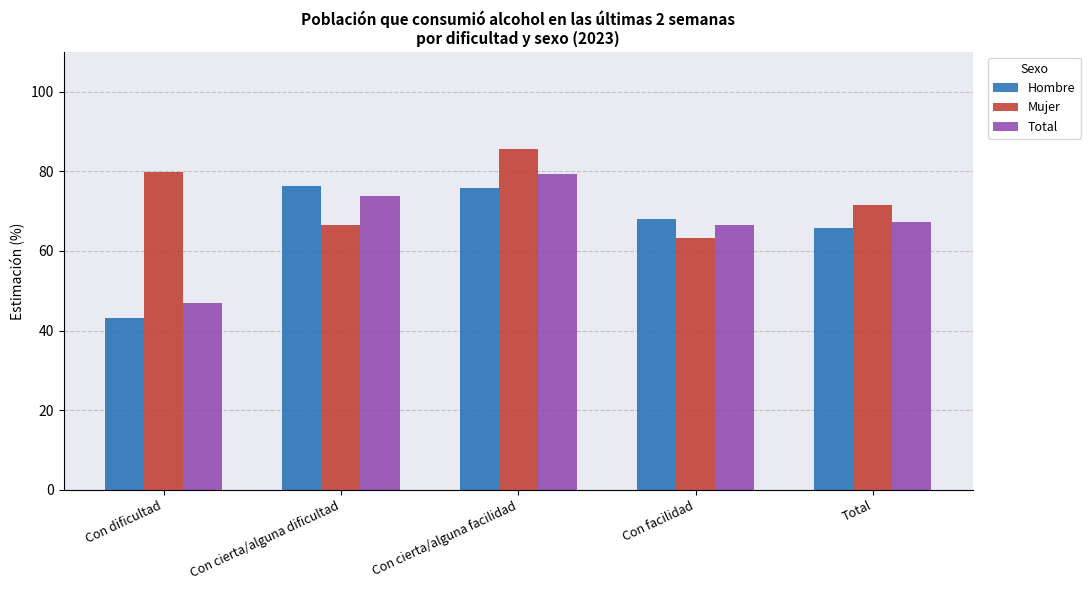

What is the label of the 4th bar from the right?

Con cierta/alguna dificultad